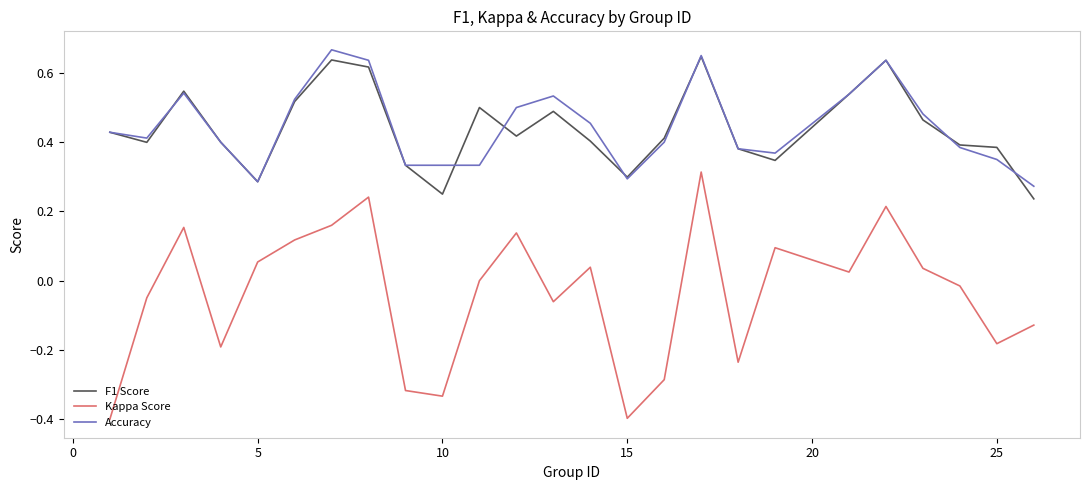

What is the sum of all F1 Score values?

11.0